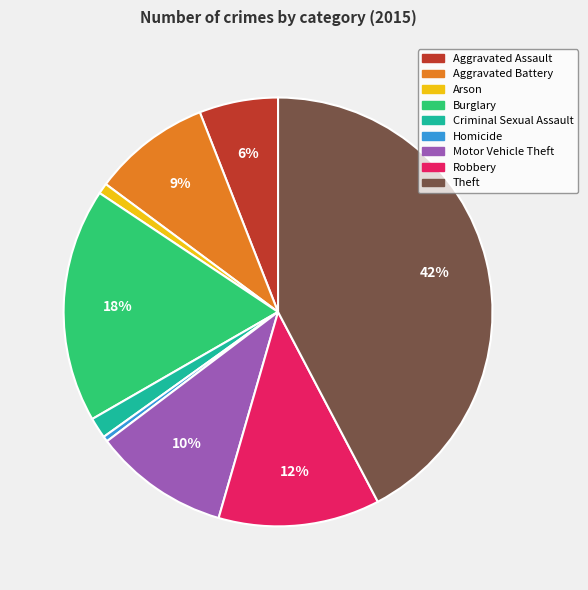

Is there a majority slice in this chart?

No